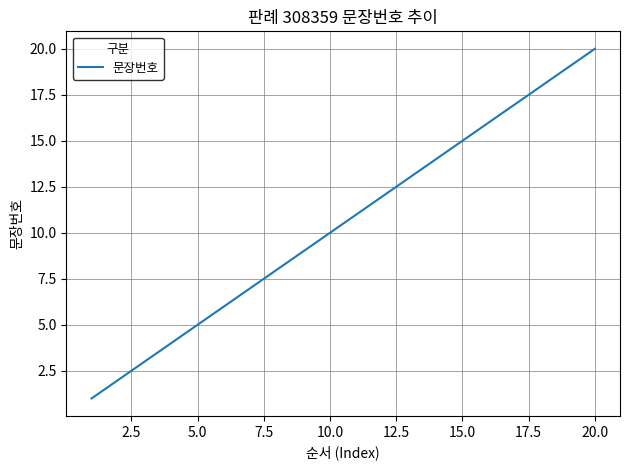

What is the maximum value shown in the chart?

20